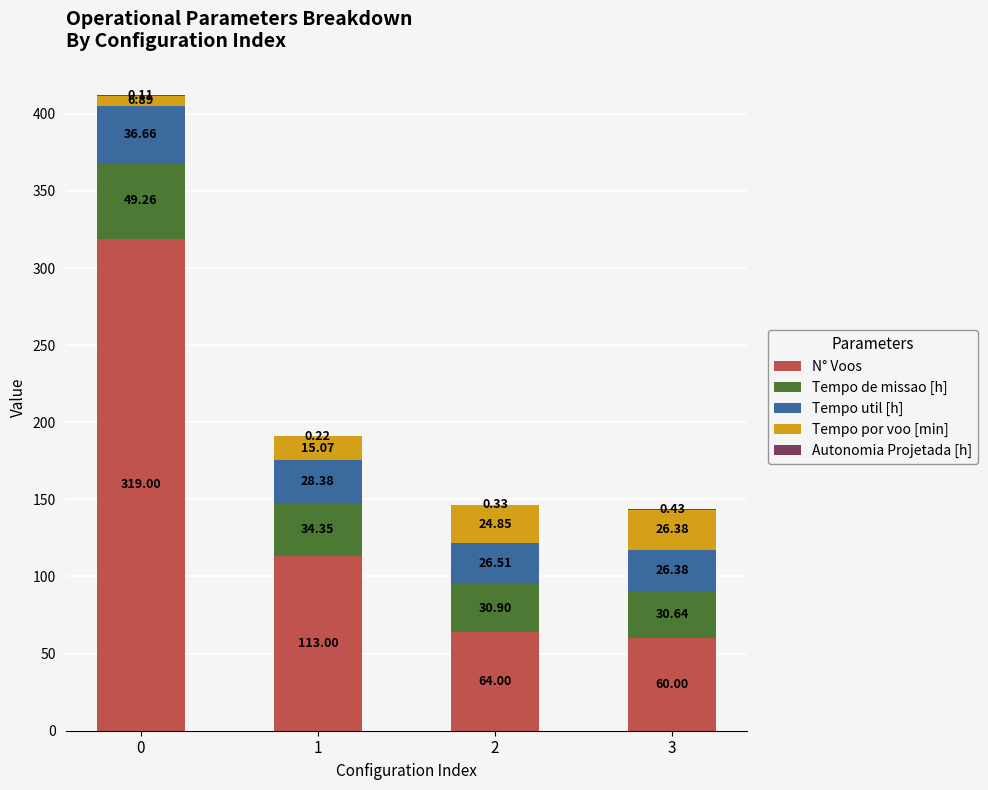

What is the total value across all series at 2?

146.6